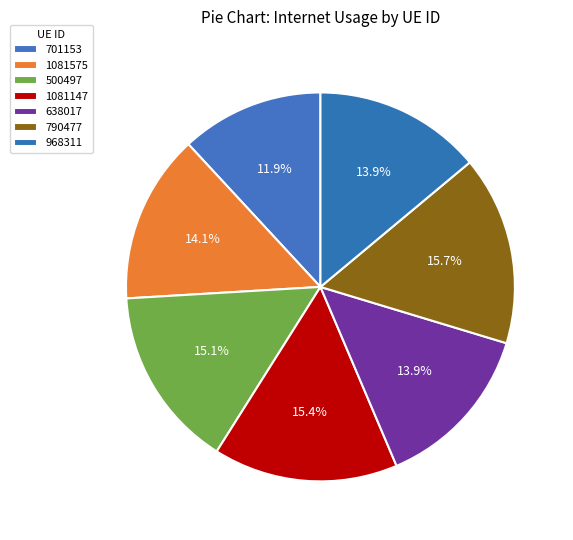

Rank the categories by value from lowest to highest.

701153, 638017, 968311, 1081575, 500497, 1081147, 790477